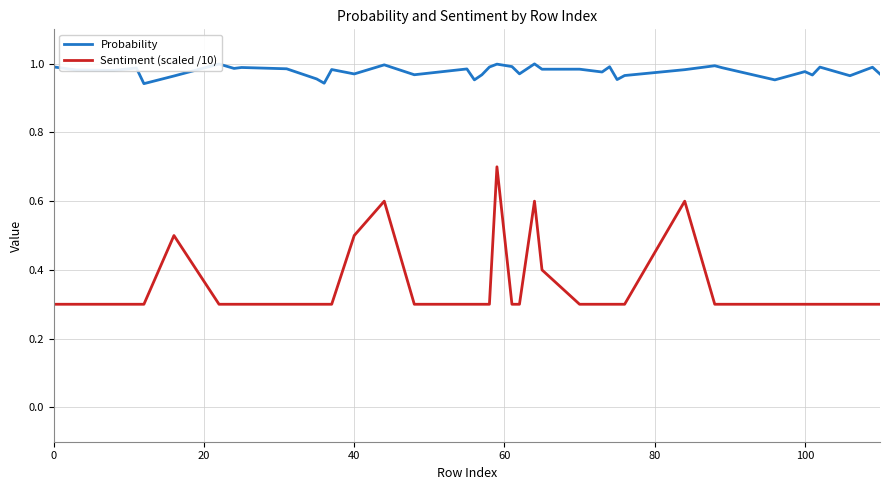

True or false: Sentiment (scaled /10) and Probability intersect in this chart.

False